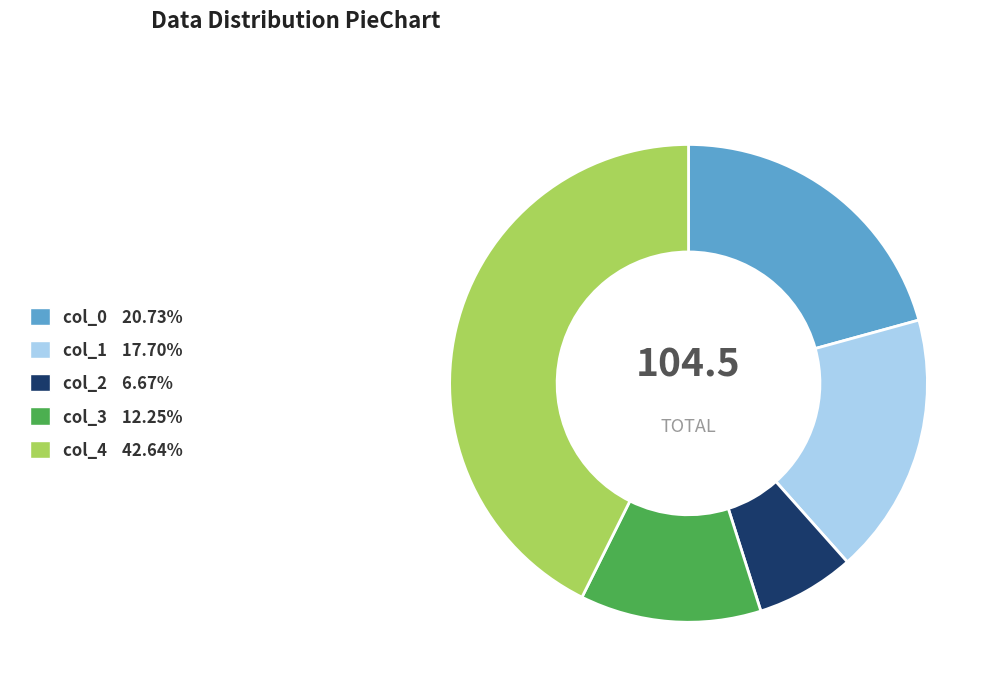

Rank the categories by value from highest to lowest.

col_4, col_0, col_1, col_3, col_2